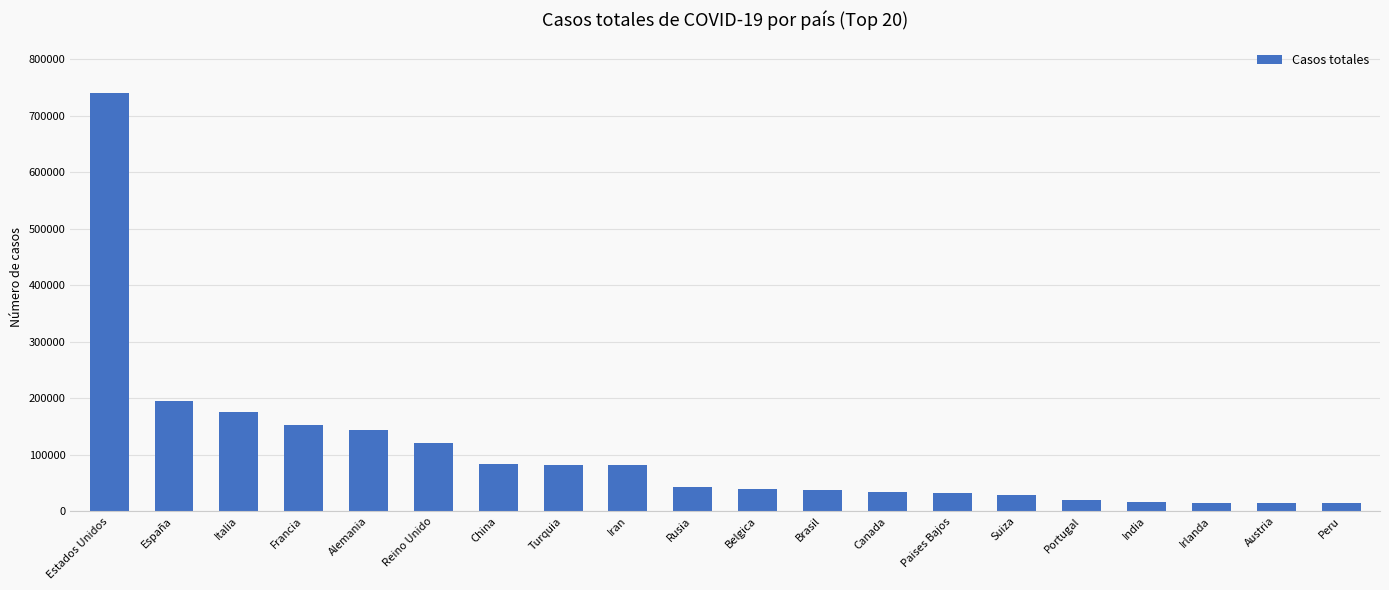

What is the difference between the maximum and minimum values?

726508